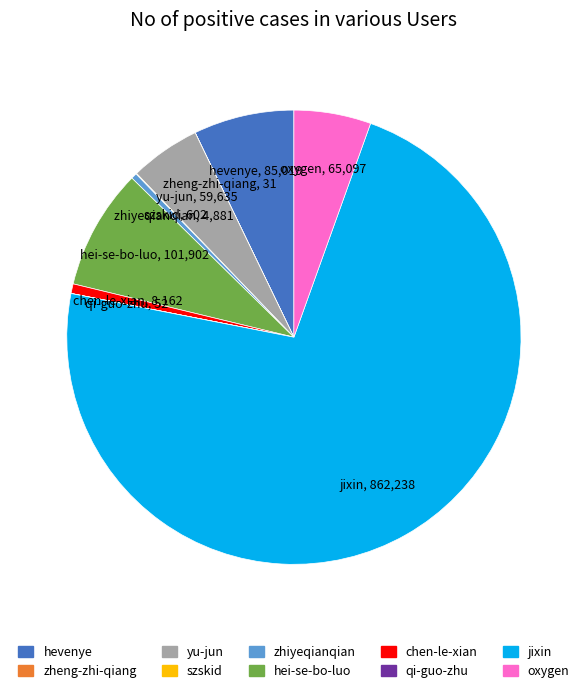

Which category has the biggest portion of the pie?

jixin